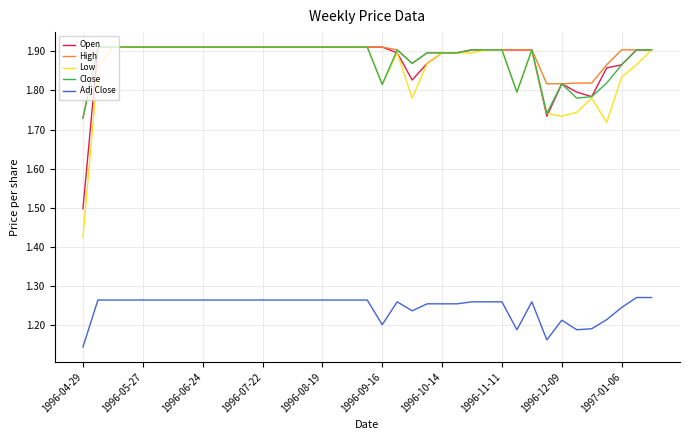

True or false: Adj Close and Close cross at least once.

False